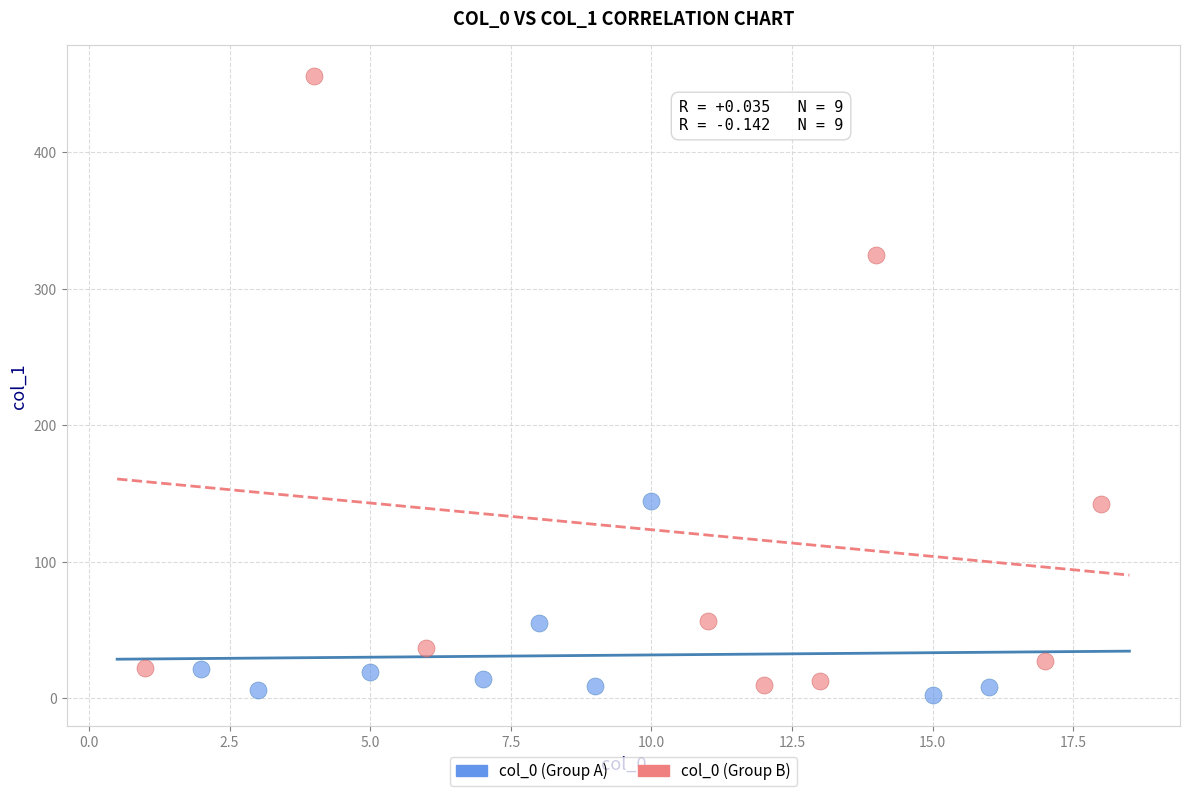

Which series contains the lowest Y value?

col_0 (Group A)